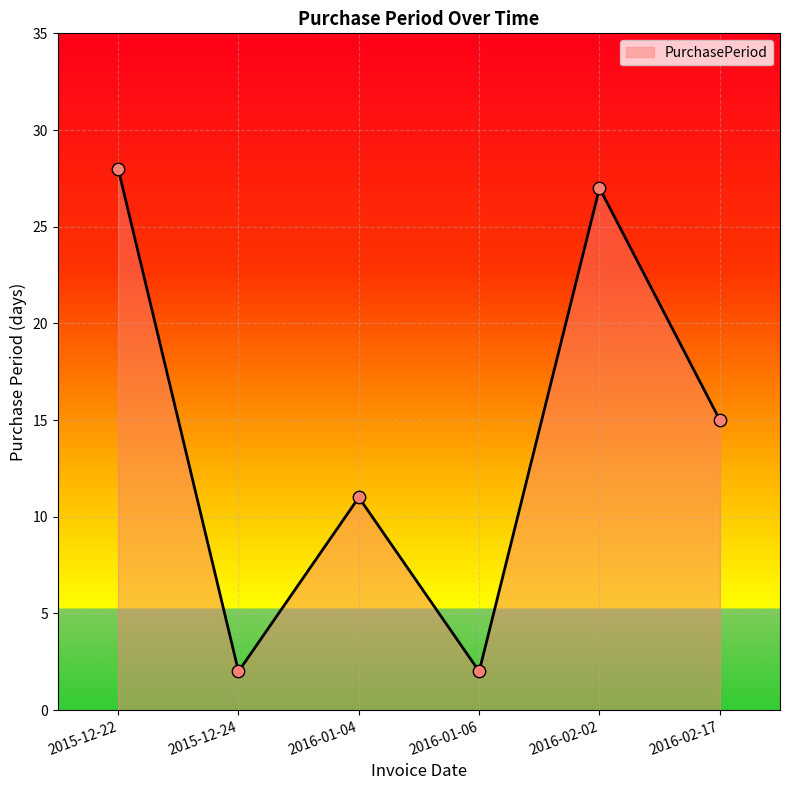

What is the change in value from 2016-01-04 to 2016-01-06?

-9